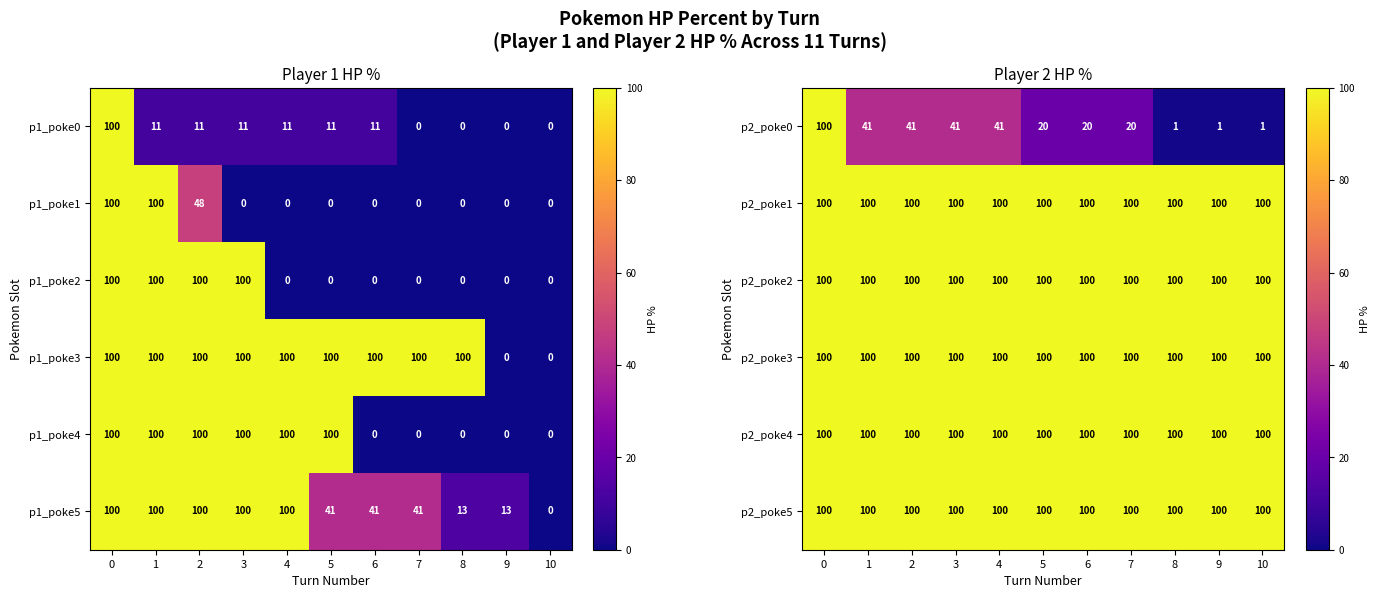

The p2_poke0 series shows 29 at 6. True or false?

False